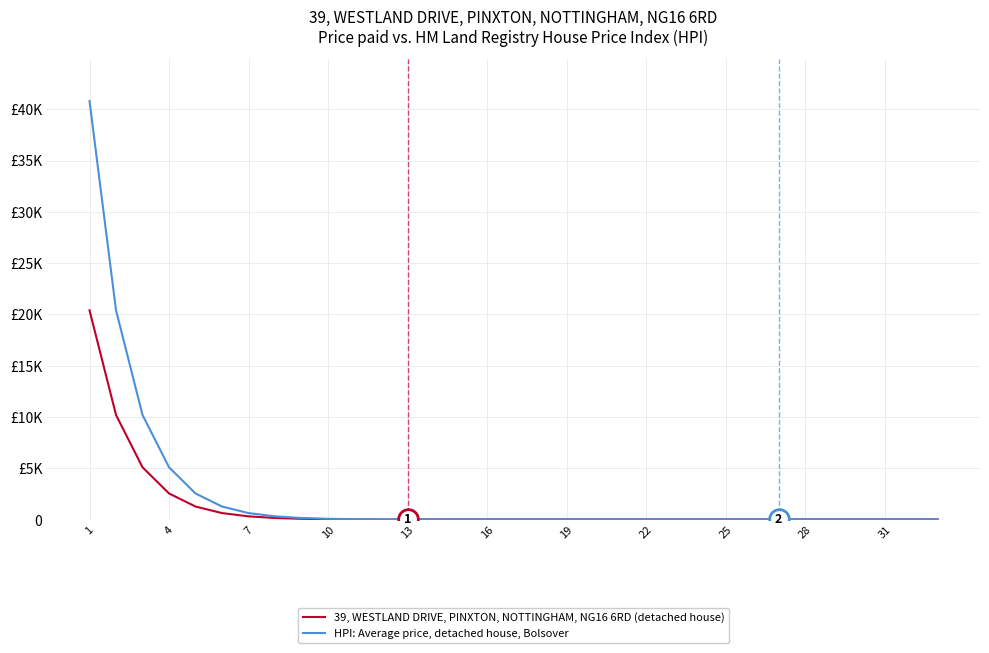

What are all the series names shown in the legend?

39, WESTLAND DRIVE, PINXTON, NOTTINGHAM, NG16 6RD (detached house), HPI: Average price, detached house, Bolsover